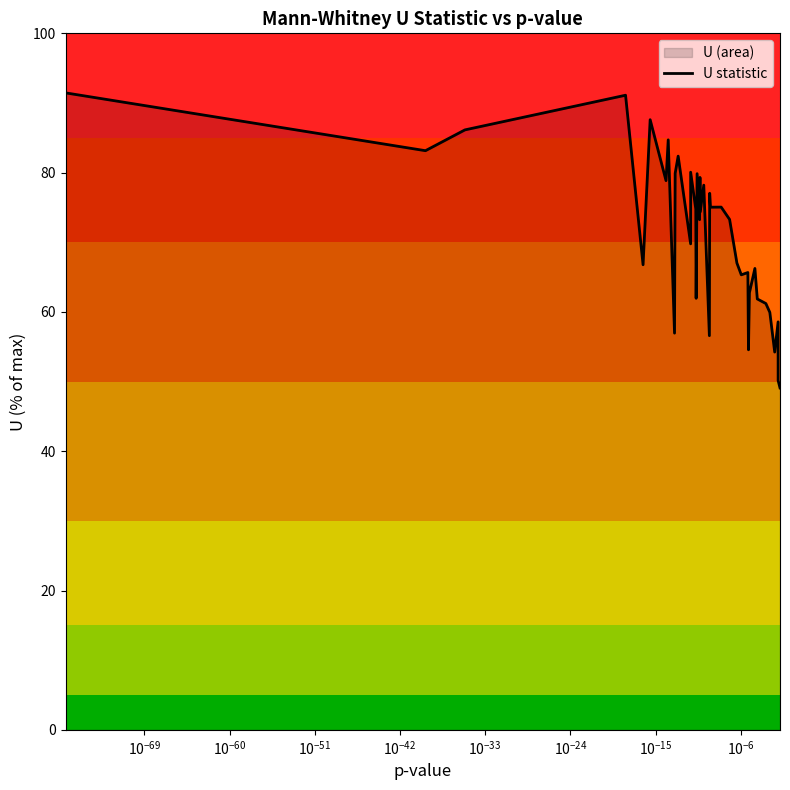

What is the minimum value shown in the chart?

49.1